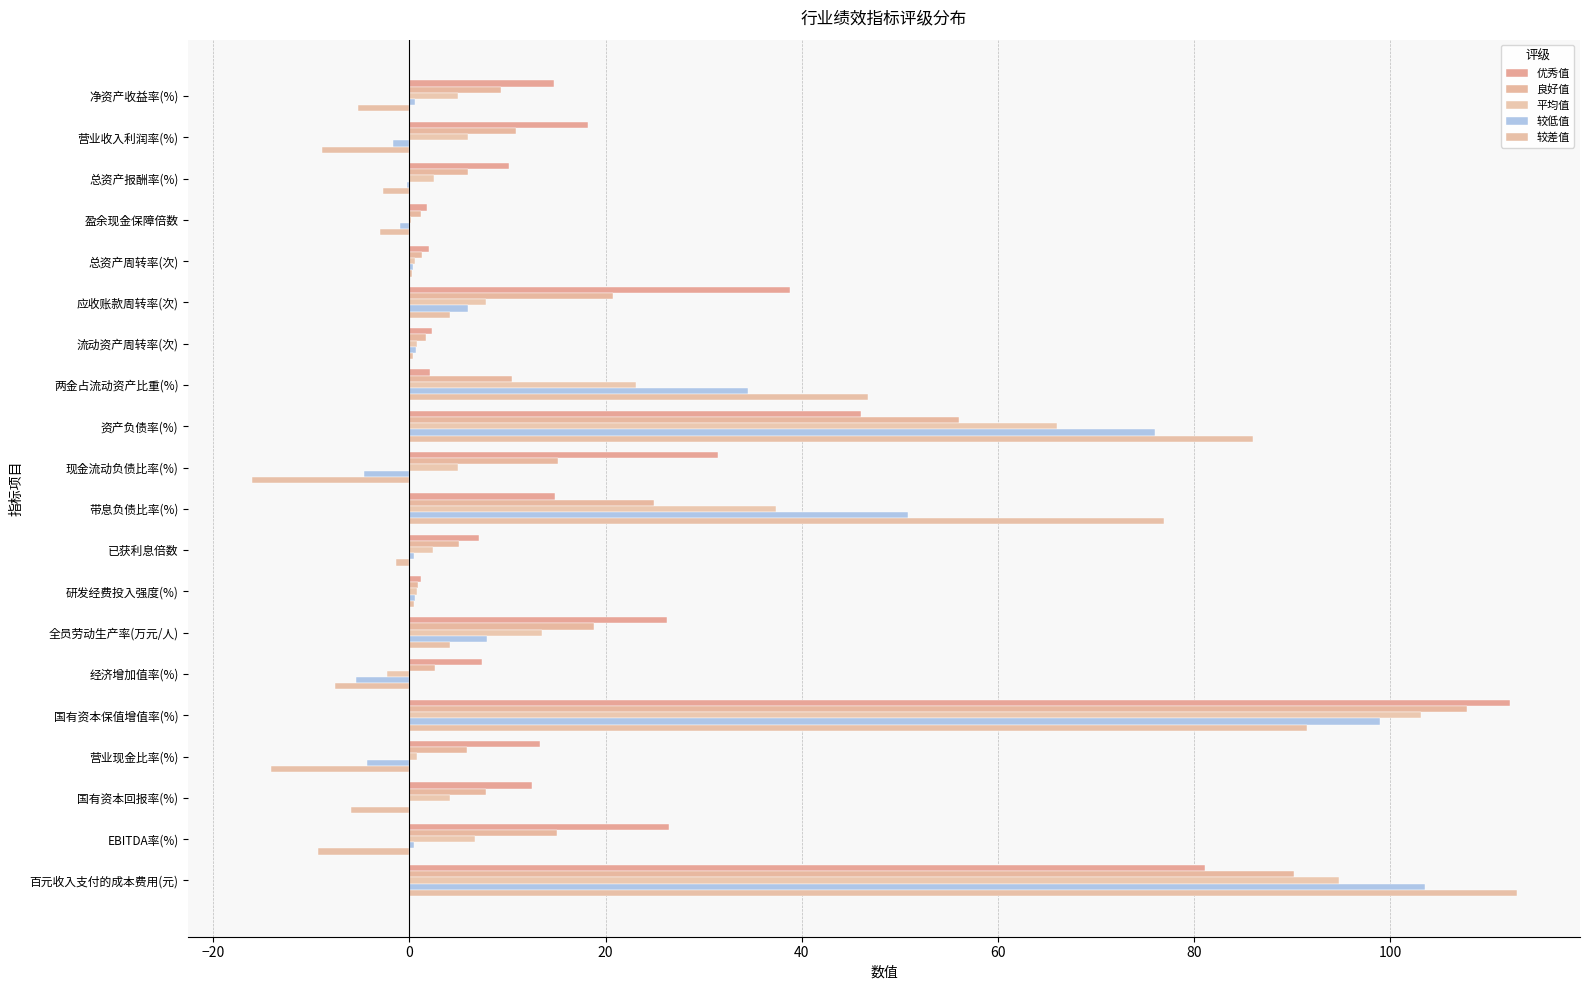

How many categories are shown in the chart?

20